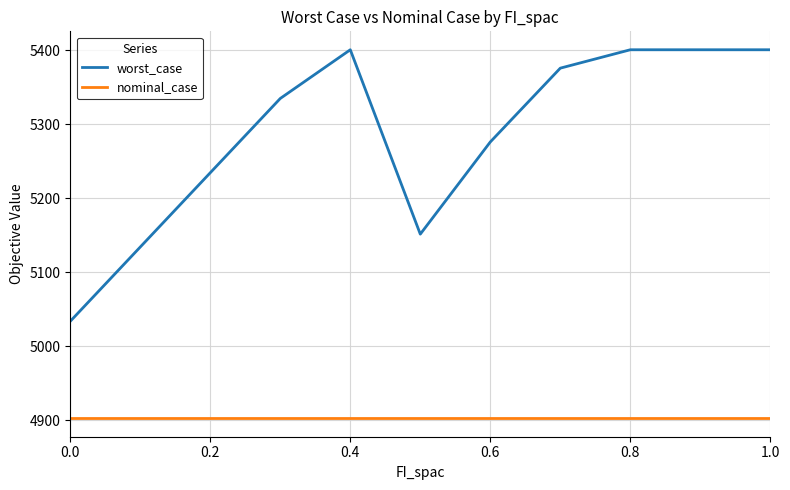

True or false: nominal_case and worst_case cross at least once.

False